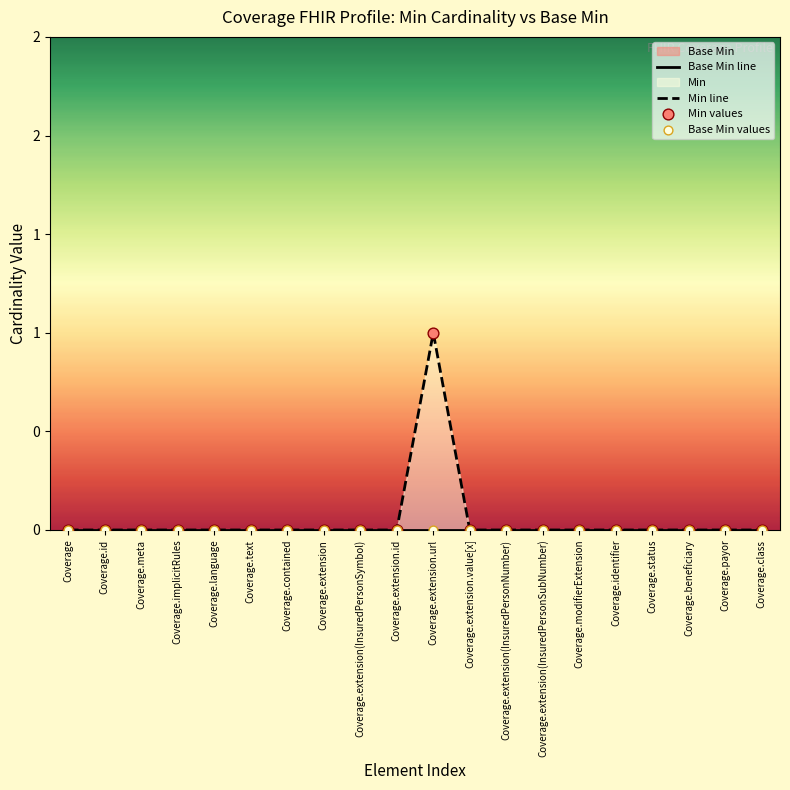

At how many categories does at least one series exceed 0?

1